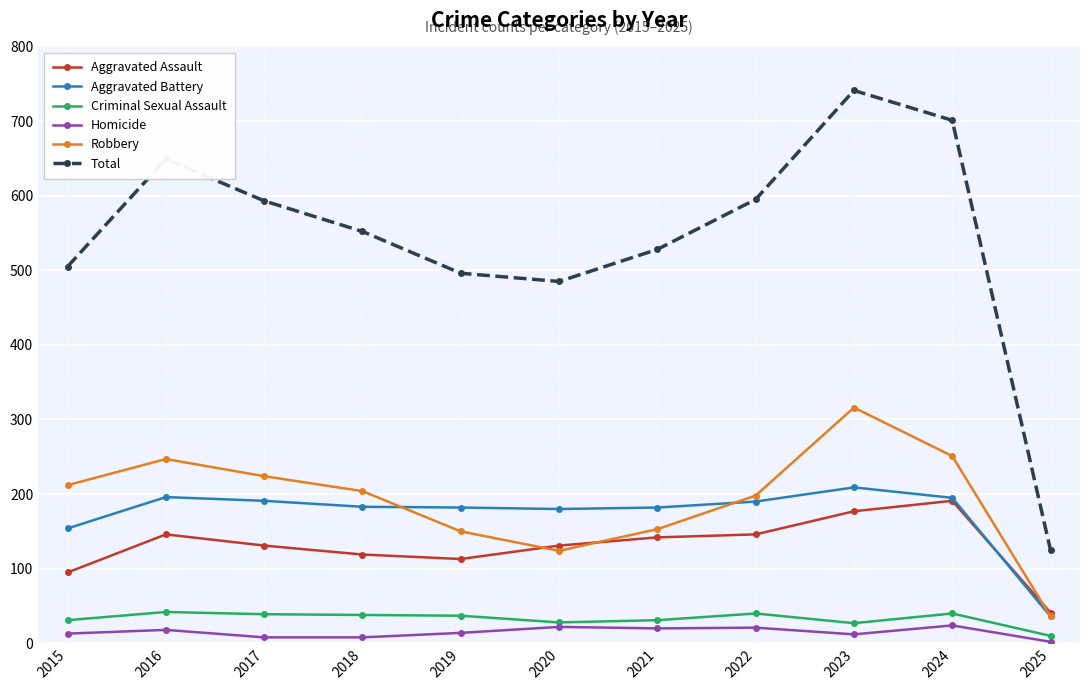

What is the sum of the Total values at 2020 and 2023?

1226